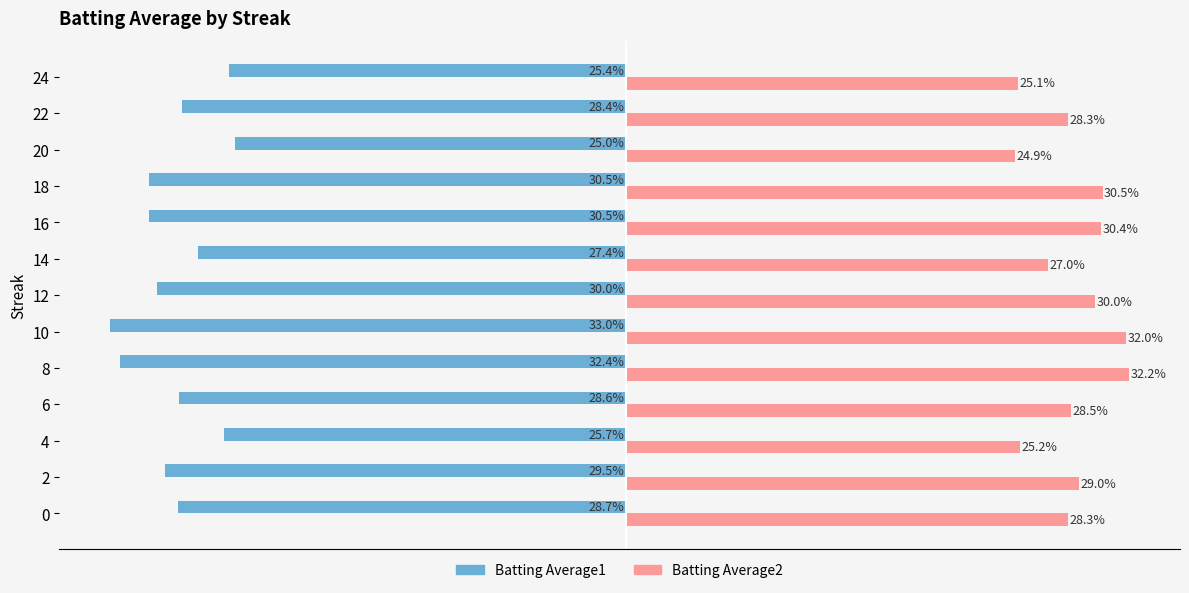

What position from the right is 12?

1